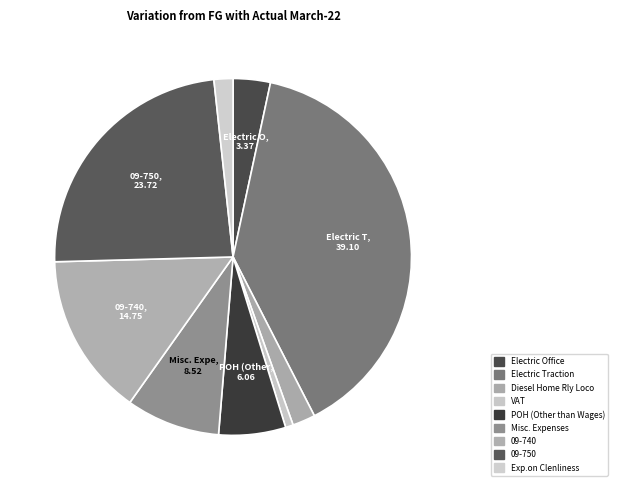

The 09-750 slice represents 24% of the pie. True or false?

True